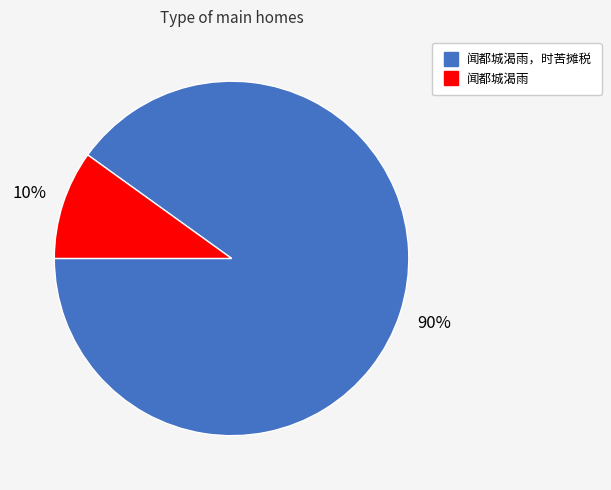

Does any single category account for the majority?

Yes